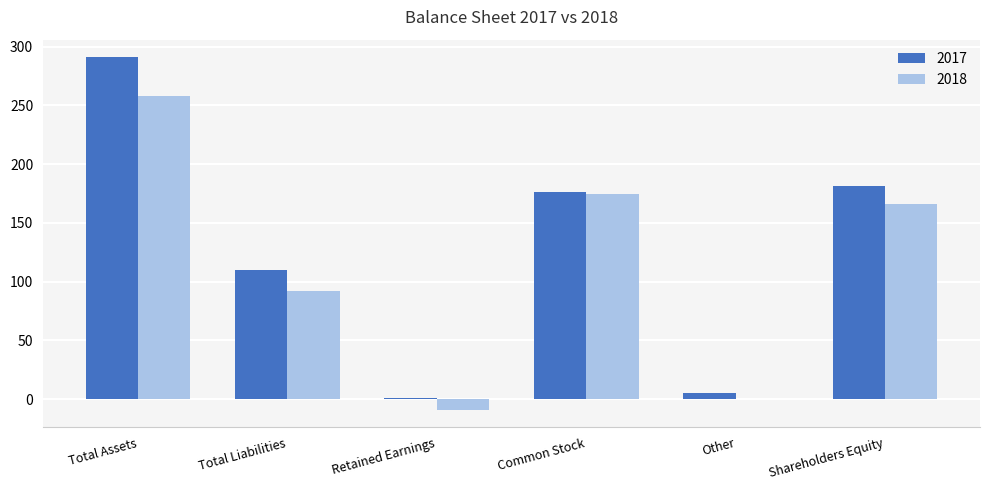

What is the highest value of the 2018 series?

258